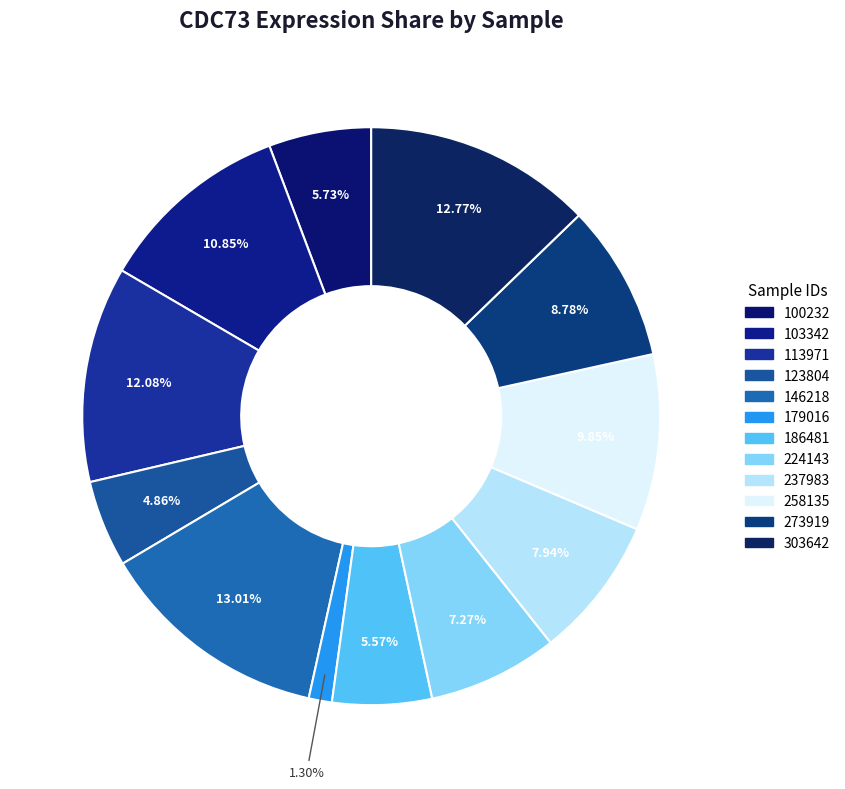

What percentage is NOT represented by 258135?

90.1%